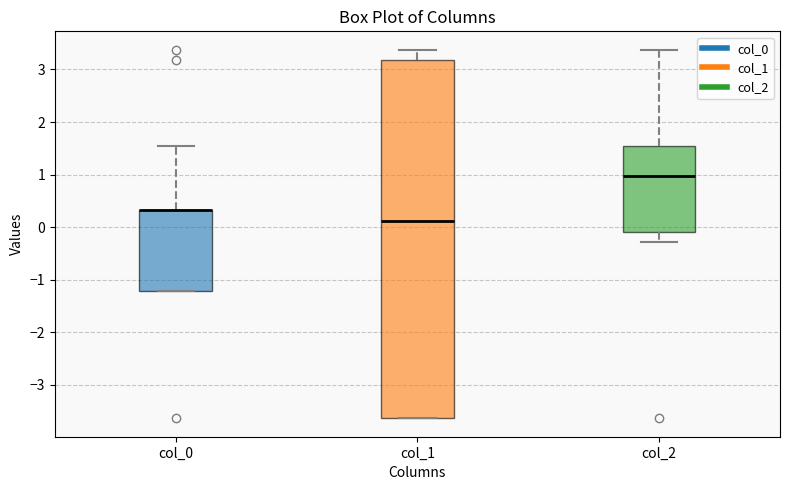

Comparing the boxes themselves (not the whiskers), which one is the tallest?

col_1